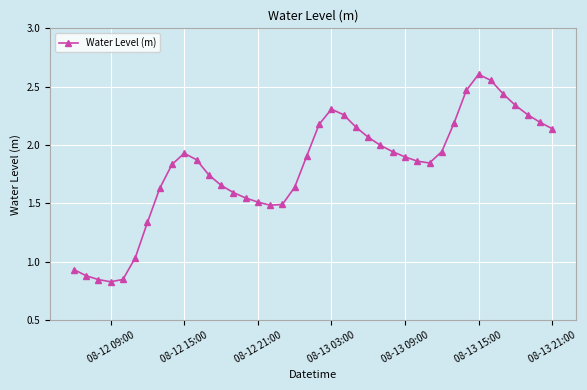

What is the sum of all values?

72.2